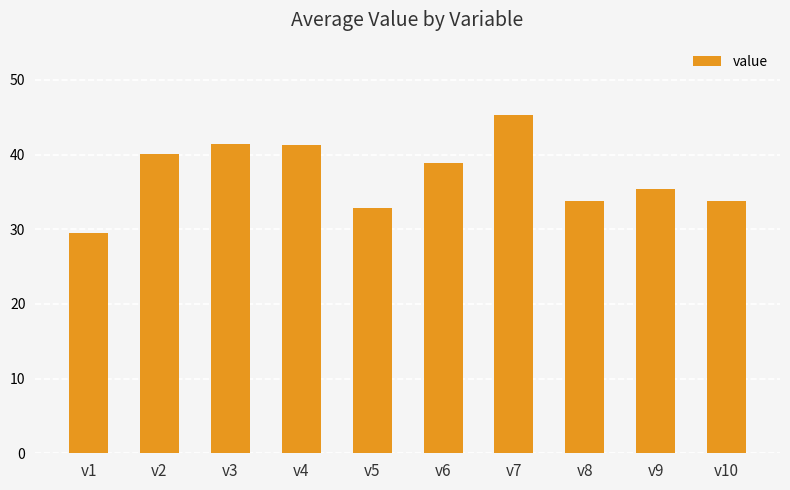

What is the value of the 2nd bar from the left?

40.1